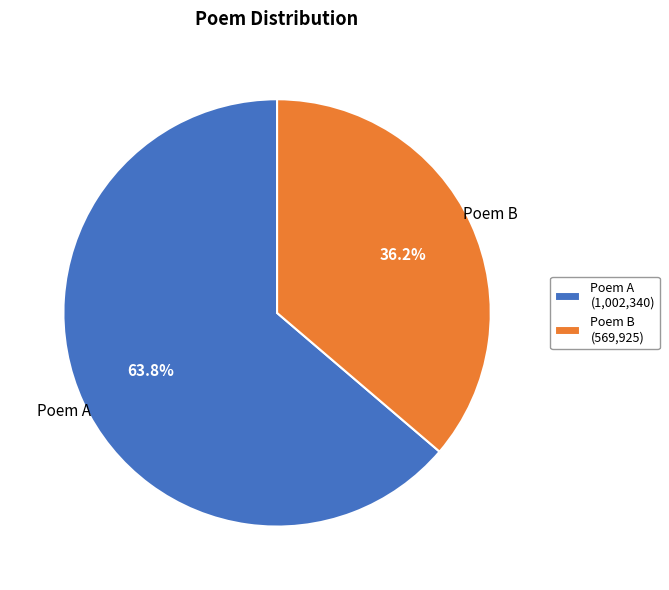

Which has a higher value, Poem A (1,002,340) or Poem B (569,925)?

Poem A (1,002,340)